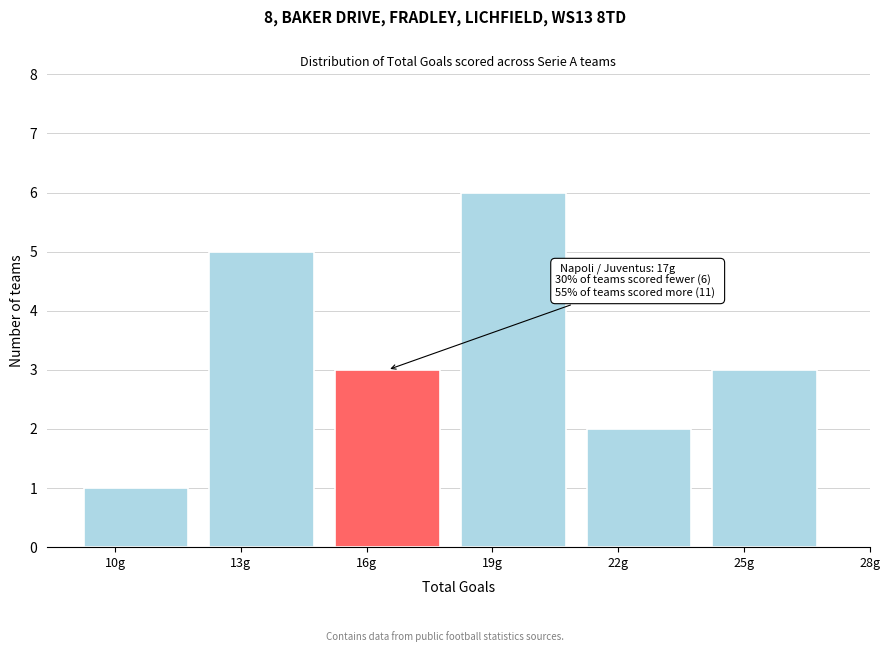

Reading left to right, transcribe all the data shown in this chart.

10g=1	13g=5	16g=3	19g=6	22g=2	25g=3